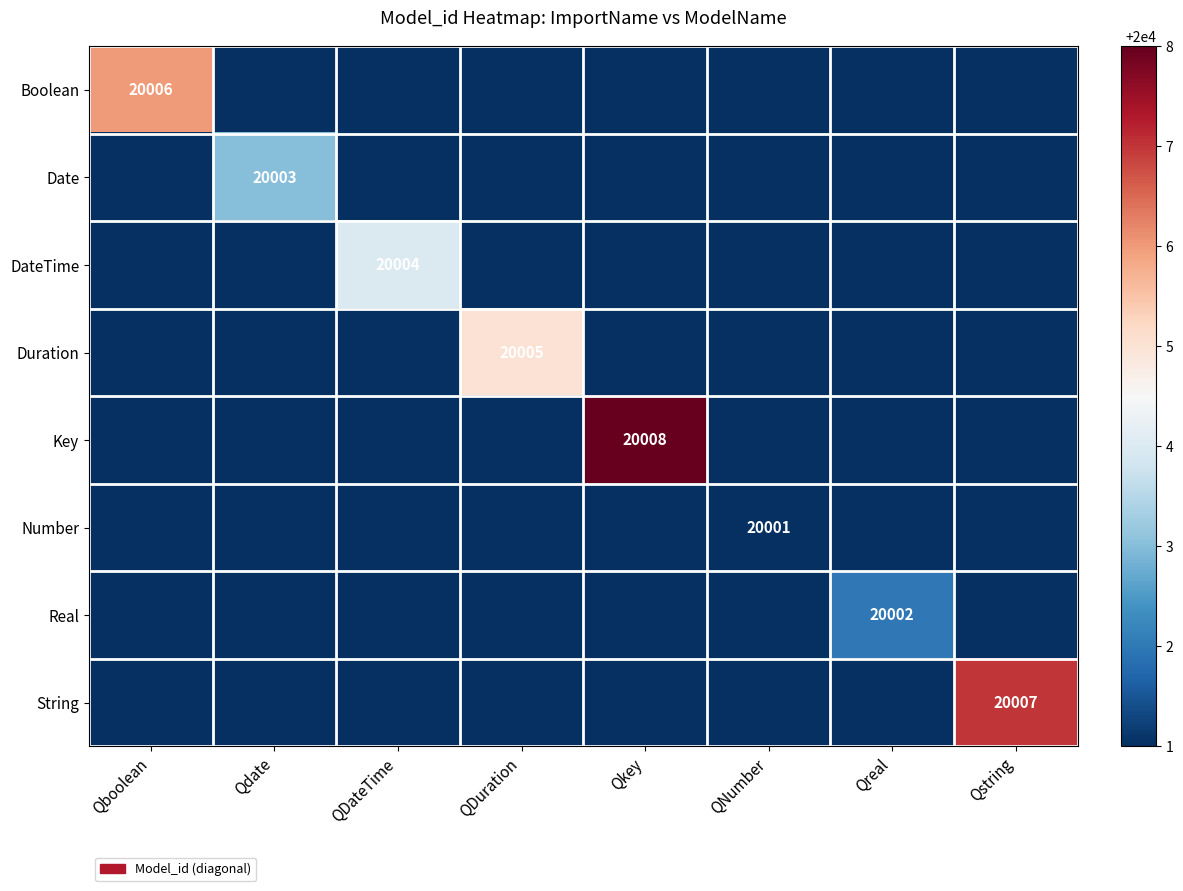

The Key series shows -10394 at QDuration. True or false?

False